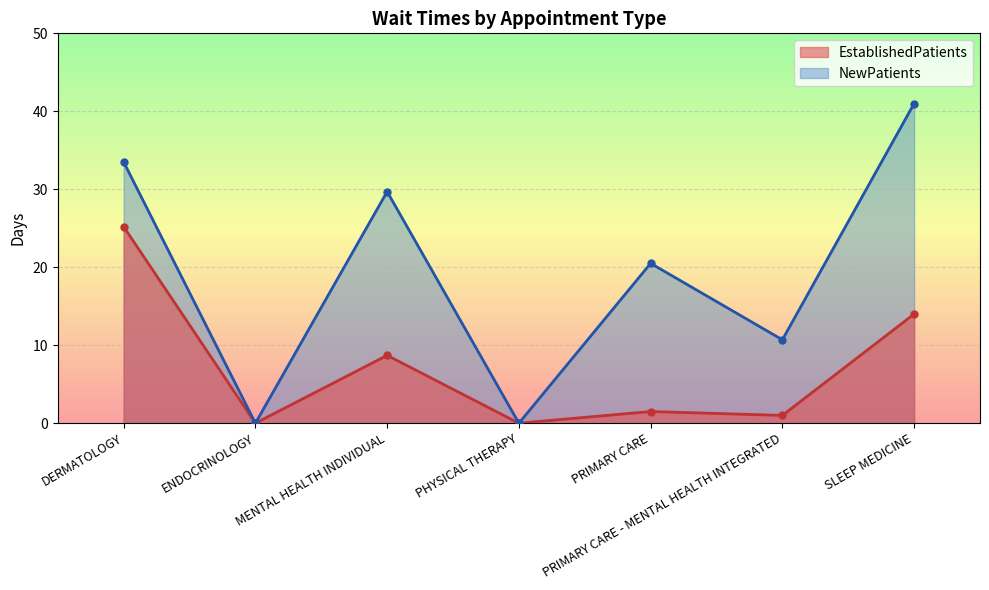

What are all the series names shown in the legend?

EstablishedPatients, NewPatients